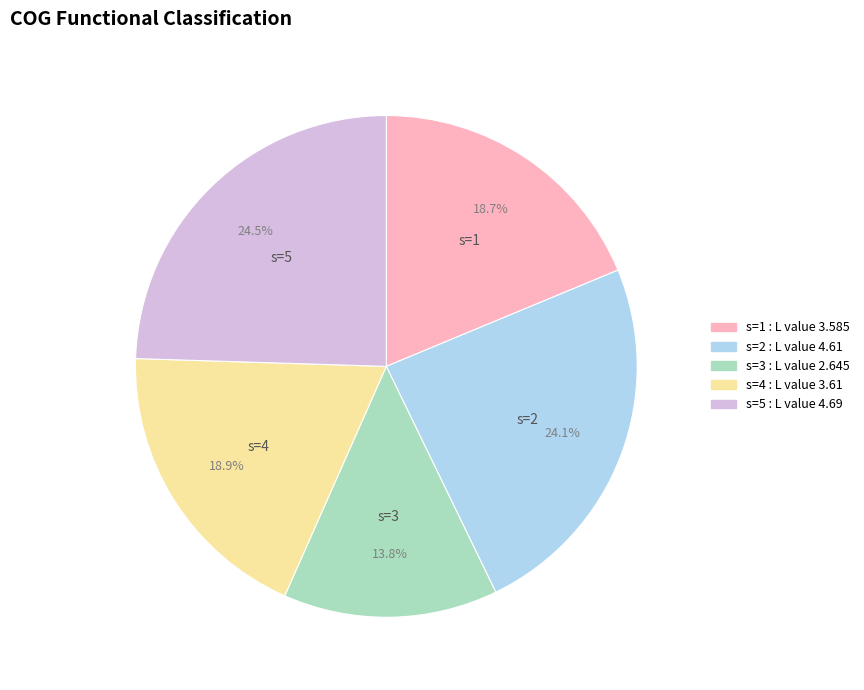

How much of the chart is everything except s=4?

81.1%